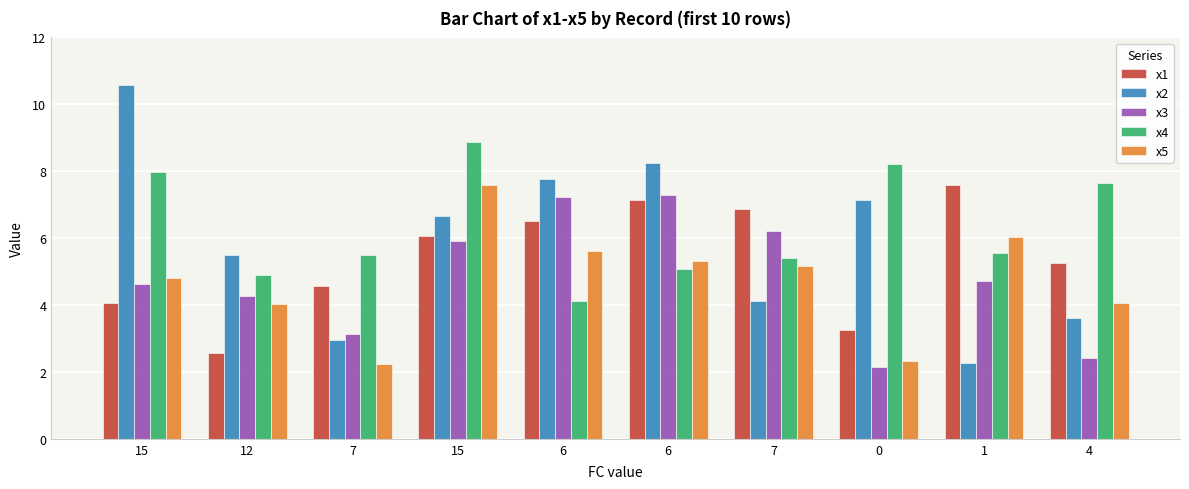

What is the value of the x5 bar at the 1st from the left?

4.8